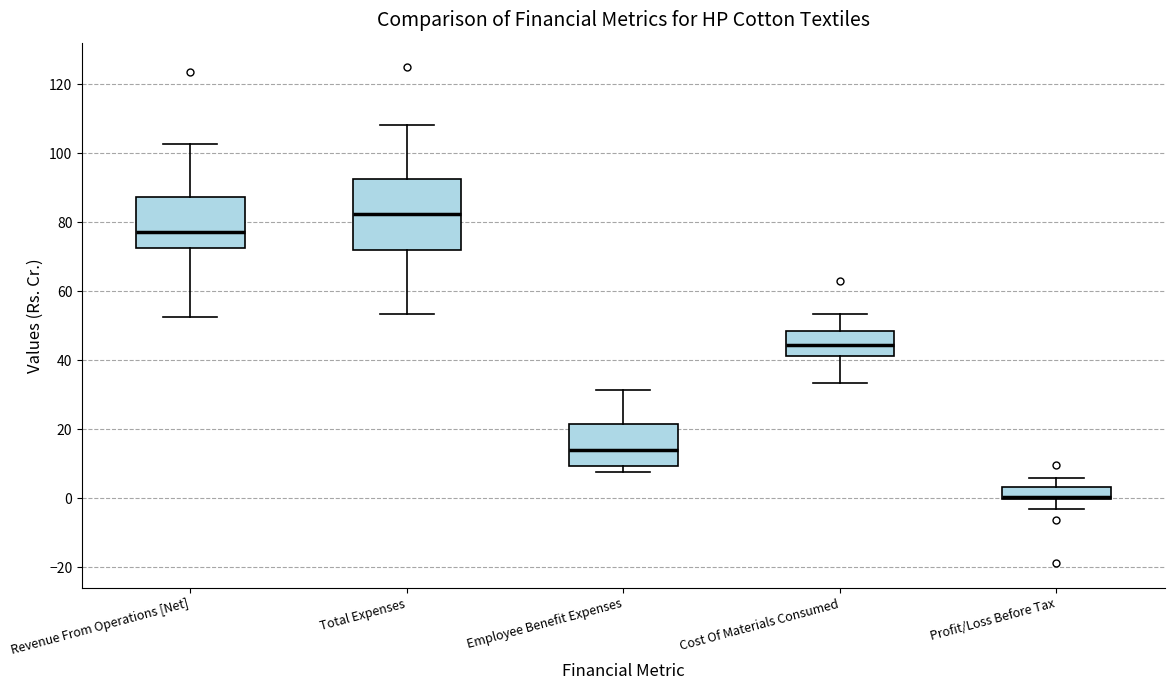

Reading left to right, read every box against the y-axis: the position of its median line, the range the box covers, and the ends of its whiskers. The values are not printed on the chart, so give them approximately, as read against the axis.

Revenue From Operations [Net]: median 78, box 72 to 88, whiskers 52 to 102
Total Expenses: median 82, box 72 to 92, whiskers 54 to 108
Employee Benefit Expenses: median 14, box 10 to 22, whiskers 8 to 32
Cost Of Materials Consumed: median 44, box 42 to 48, whiskers 34 to 54
Profit/Loss Before Tax: median 0 (drawn on the box's lower edge), box 0 to 4, whiskers -4 to 6